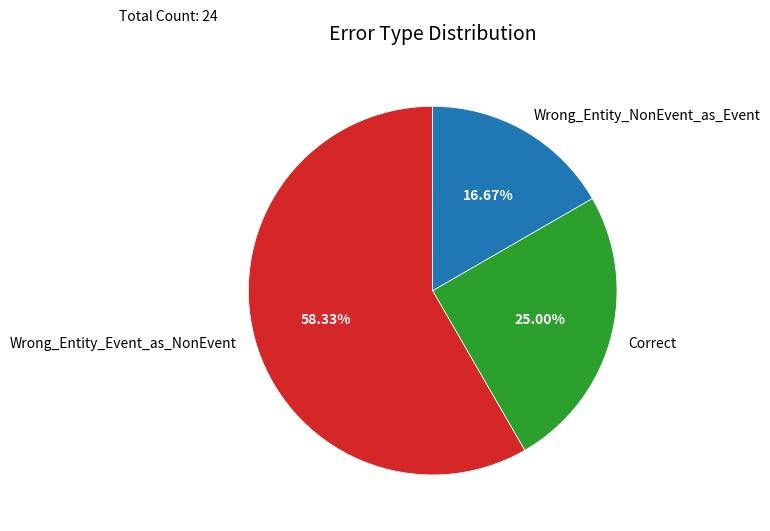

Is Wrong_Entity_Event_as_NonEvent the majority of the pie?

Yes